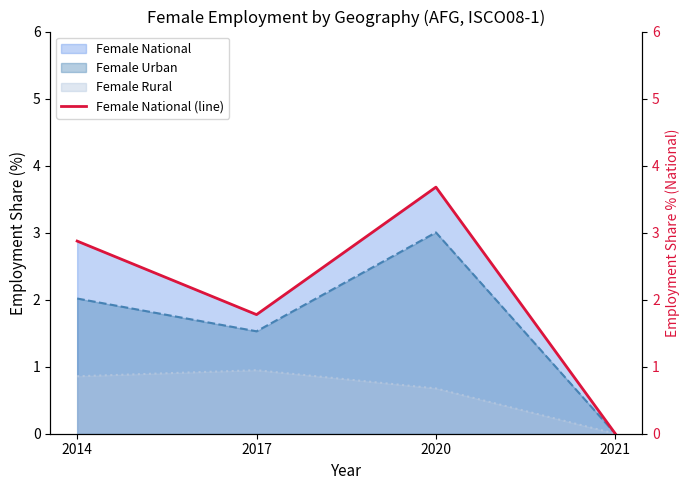

The chart shows a value of 0.7 at 2014. True or false?

False